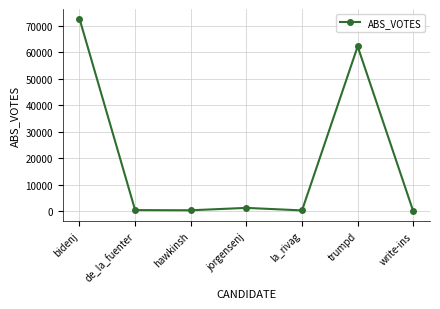

What is the sum of all values?

137525